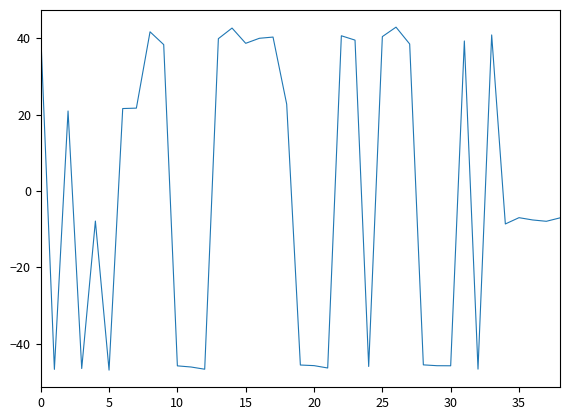

Count the number of categories in the chart.

39